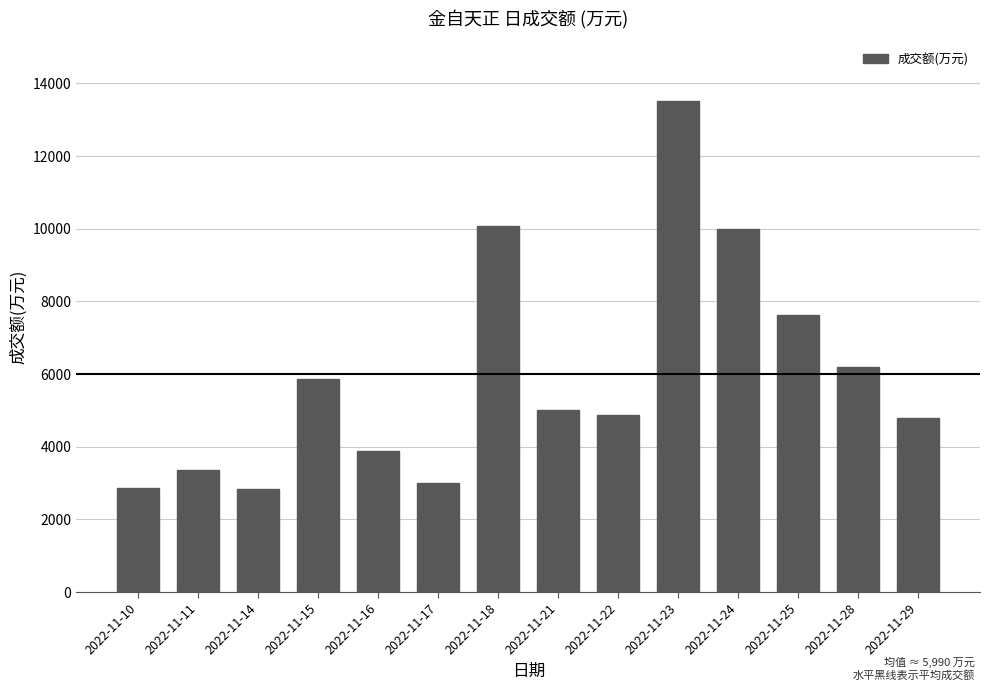

Count the number of data series in this chart.

1